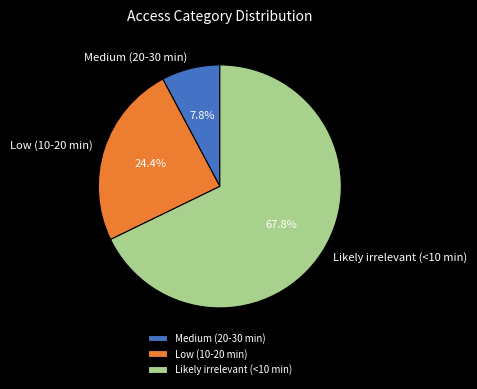

What is the ratio of the value at Low (10-20 min) to the value at Medium (20-30 min)?

3.1